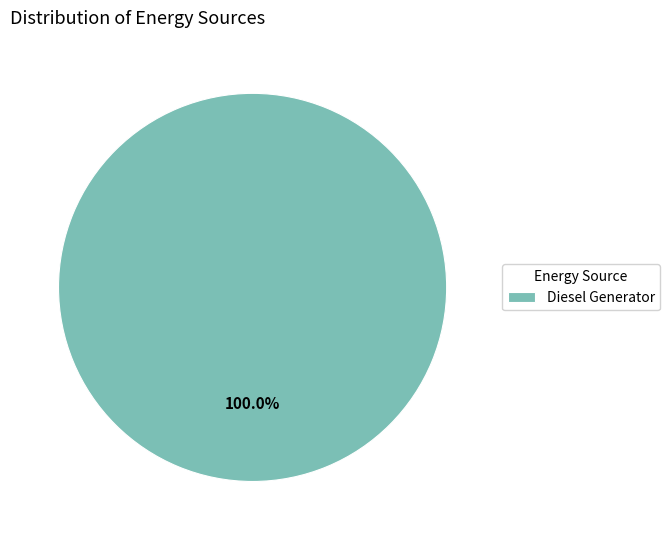

Count the number of slices in the pie.

1